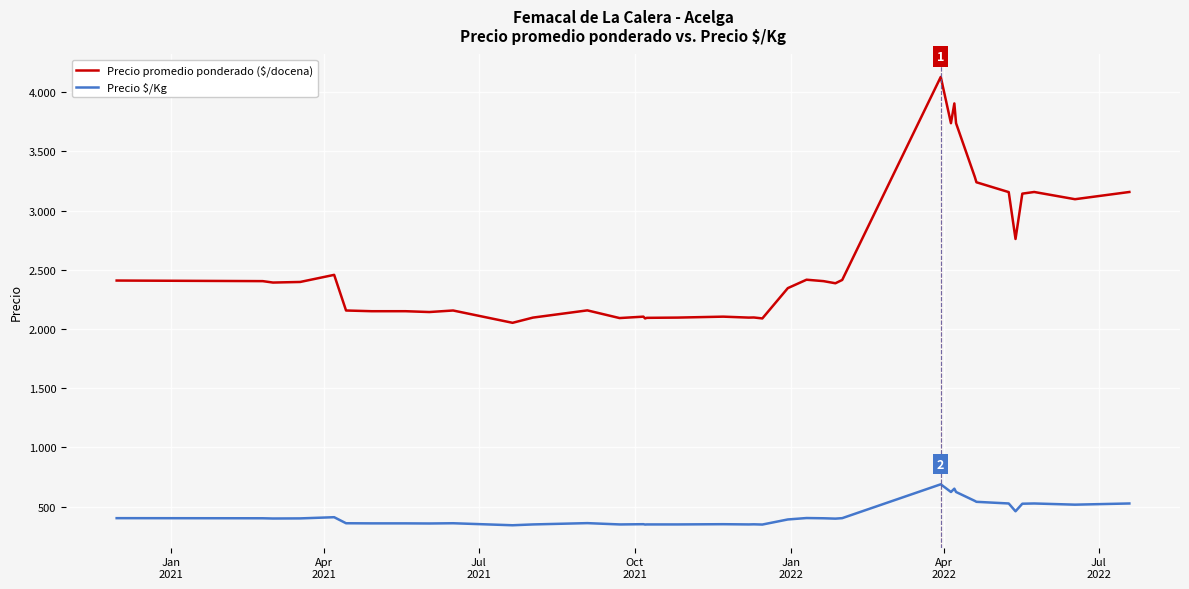

Does the chart have visible grid lines?

Yes